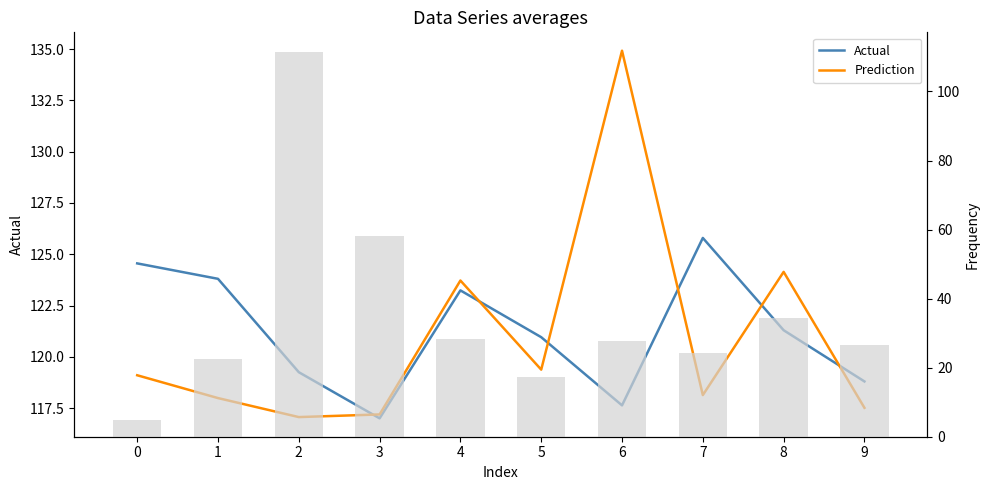

At how many categories does at least one series exceed 130?

1